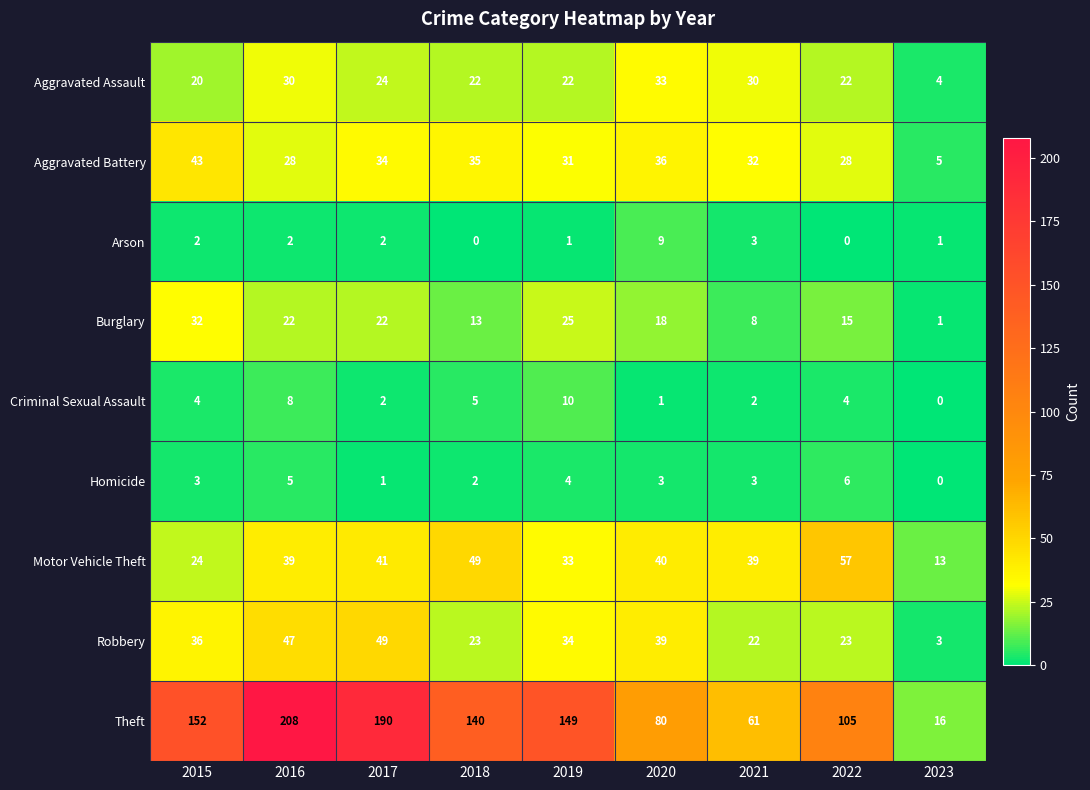

How many distinct data groups are displayed?

9